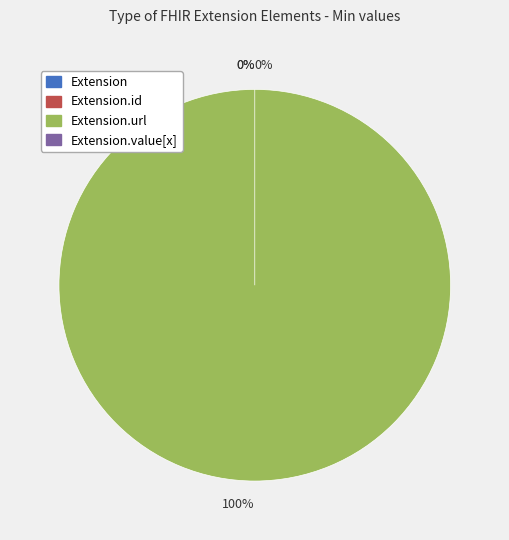

True or false: Extension.value[x] accounts for 0% of the total.

True